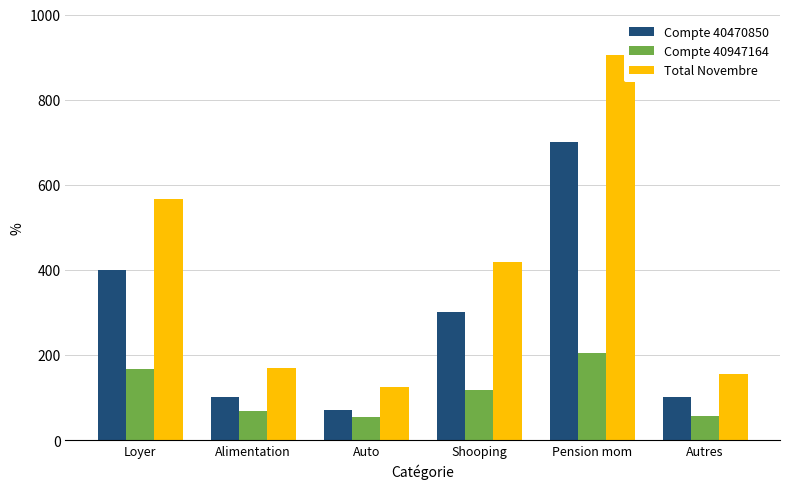

Which label corresponds to the largest value in the chart?

Pension mom